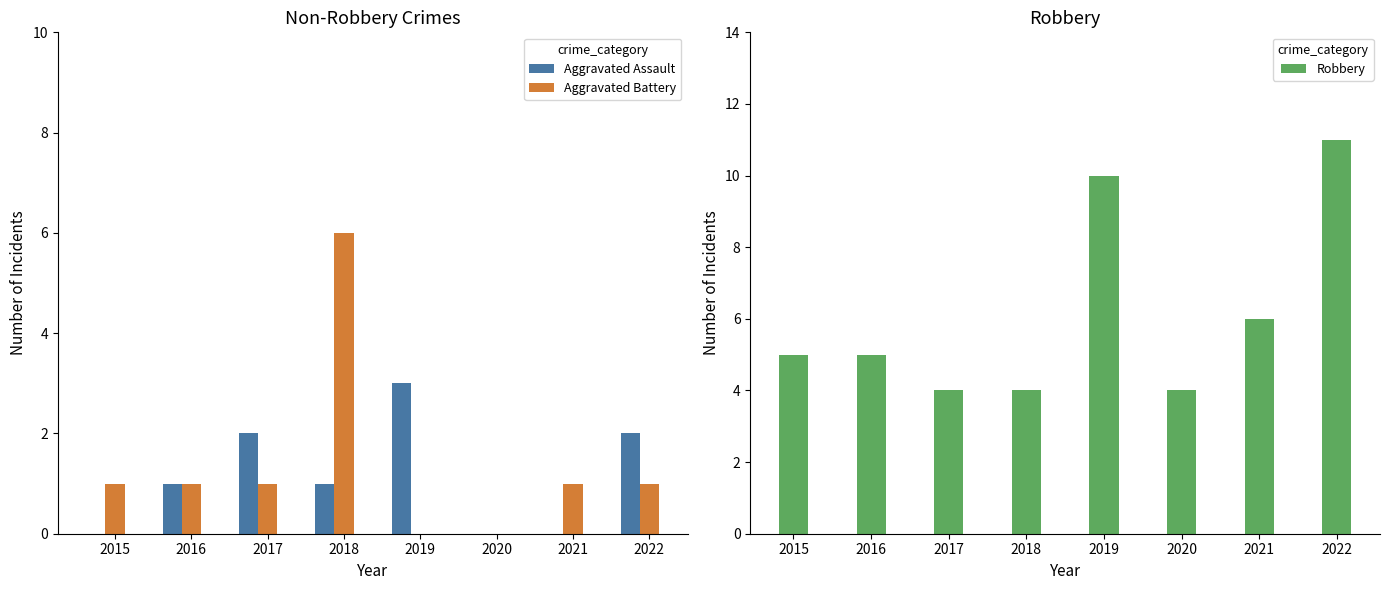

Which has a higher value, 2015 or 2021?

2015